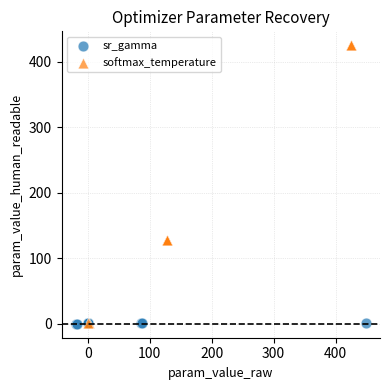

Which series reaches the maximum Y coordinate?

softmax_temperature